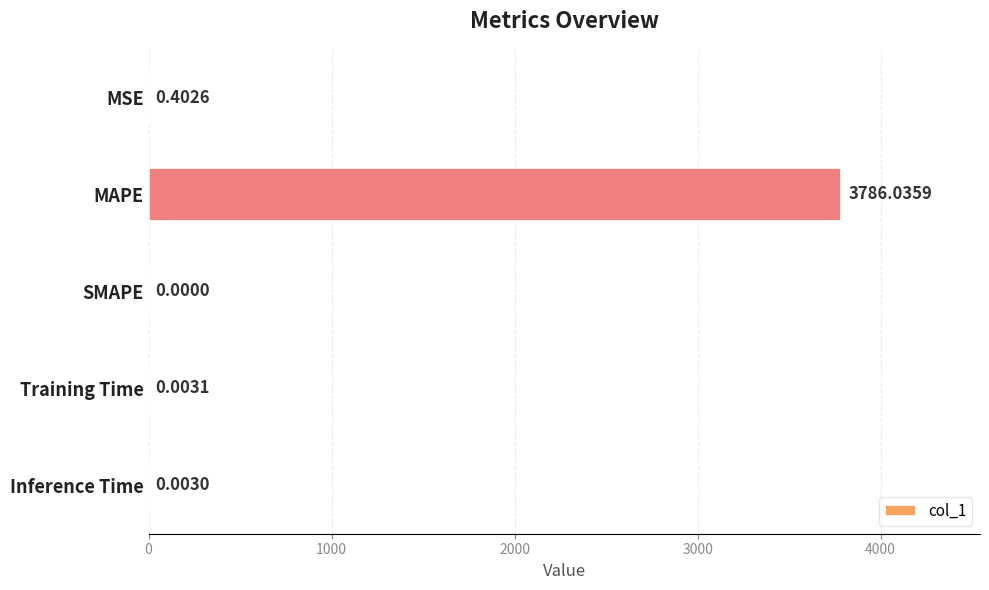

Between Inference Time and Training Time, which is larger?

Training Time